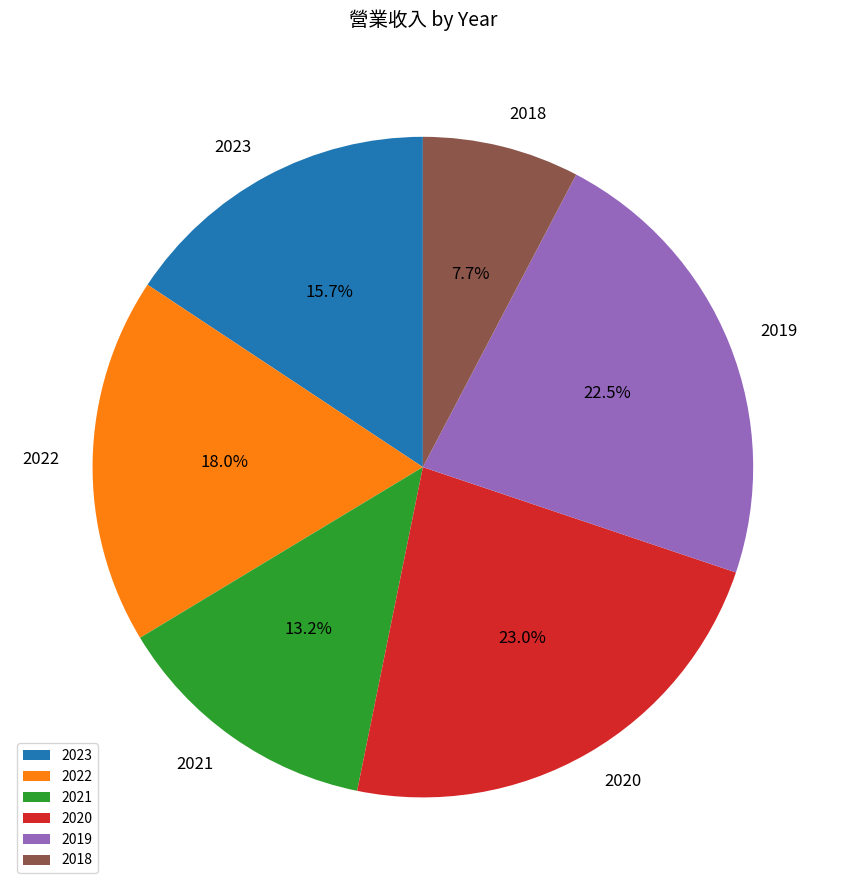

To the nearest percent, what is the difference between the largest and smallest slice percentages?

15%